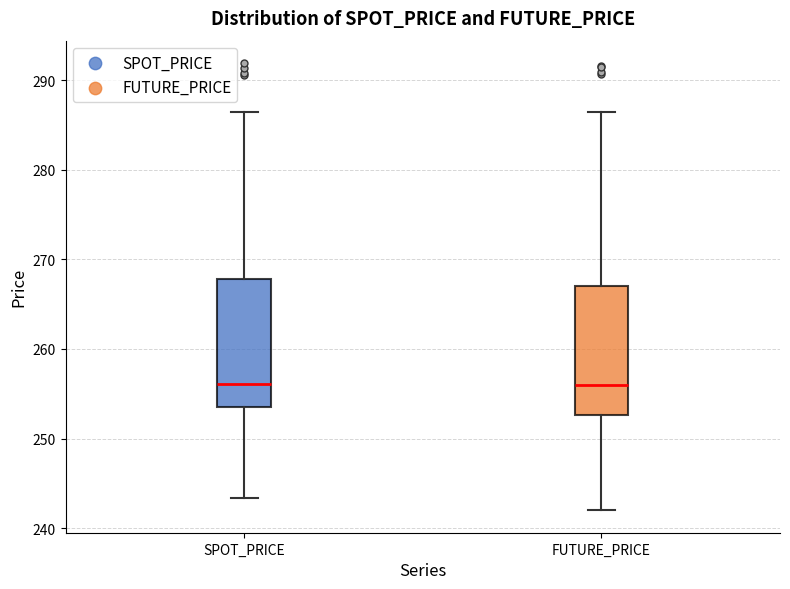

Reading left to right, transcribe this box plot: for each box, give where its median line is, the range the box spans, and where its two whiskers end, as read against the y-axis. The values are not printed on the chart, so give them approximately, as read against the axis.

SPOT_PRICE: median 256, box 254 to 268, whiskers 243 to 286
FUTURE_PRICE: median 256, box 253 to 267, whiskers 242 to 286